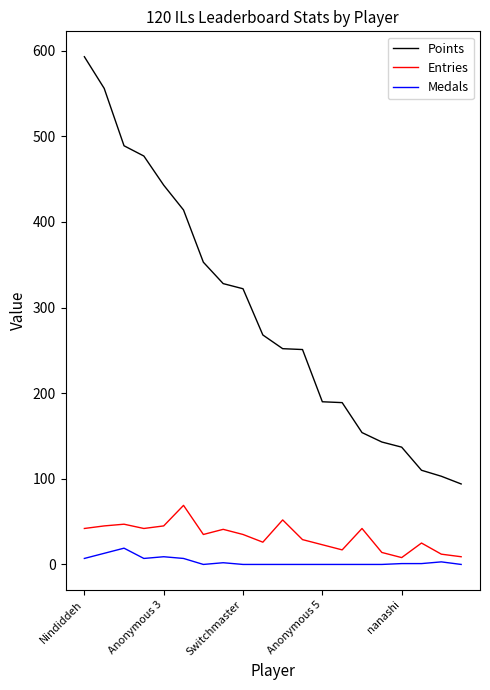

Which series has the largest total across all categories?

Points